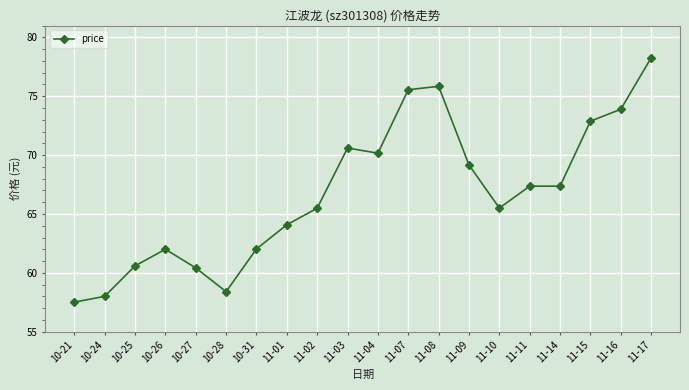

True or false: the data has more than 1 interior local peaks.

True